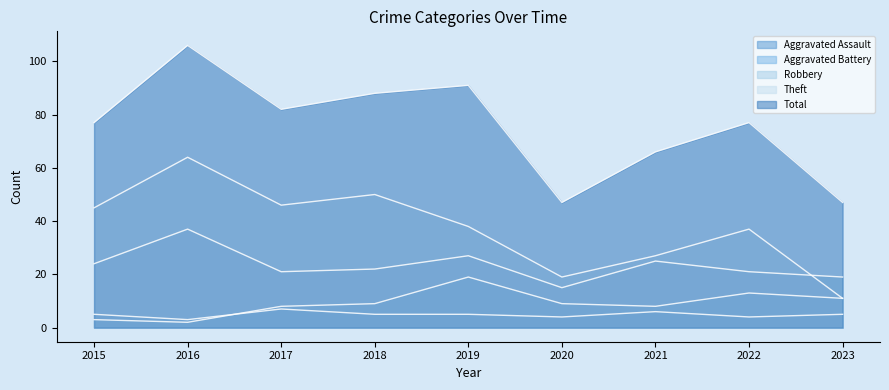

True or false: Theft and Aggravated Assault cross at least once.

False